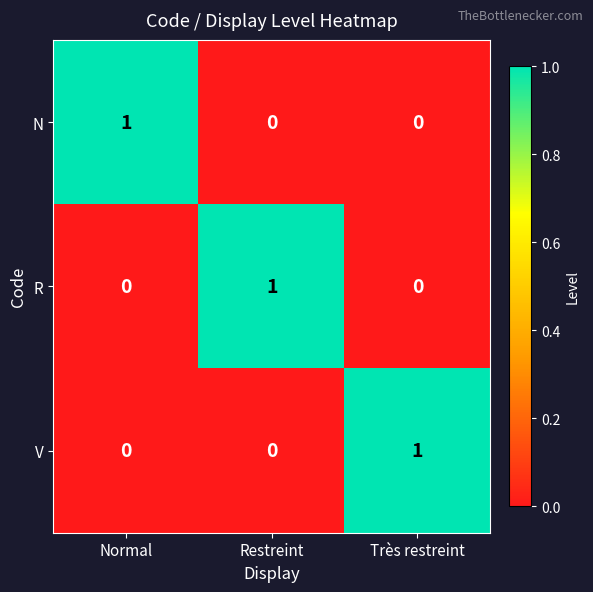

Reading left to right, list all the values displayed in this chart.

N: 1	0	0
R: 0	1	0
V: 0	0	1